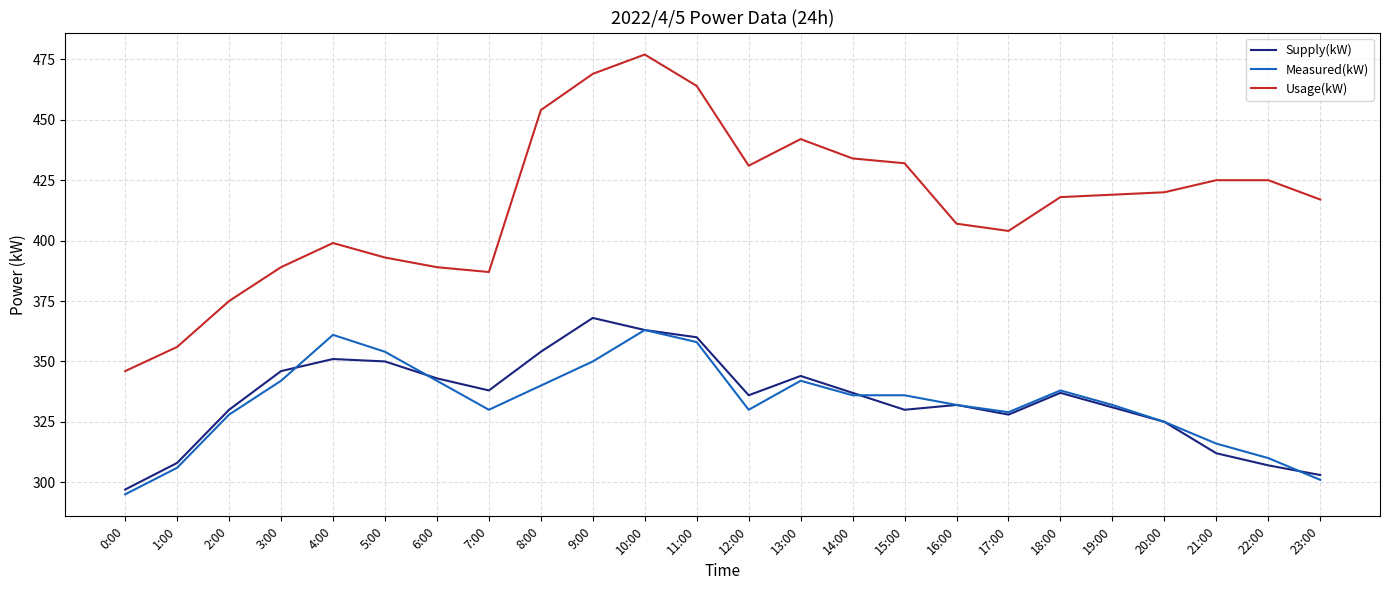

Reading right to left, list all the values displayed in this chart.

Supply(kW): 303	307	312	325	331	337	328	332	330	337	344	336	360	363	368	354	338	343	350	351	346	330	308	297
Measured(kW): 301	310	316	325	332	338	329	332	336	336	342	330	358	363	350	340	330	342	354	361	342	328	306	295
Usage(kW): 417	425	425	420	419	418	404	407	432	434	442	431	464	477	469	454	387	389	393	399	389	375	356	346